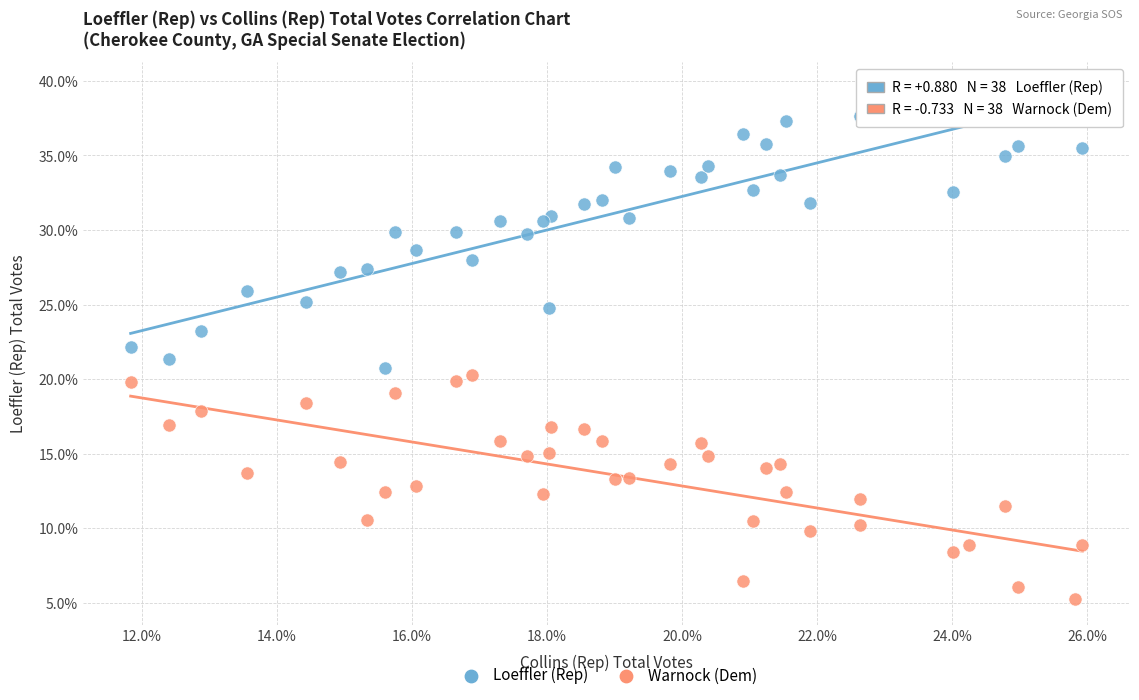

Which series contains the lowest Y value?

Warnock (Dem)